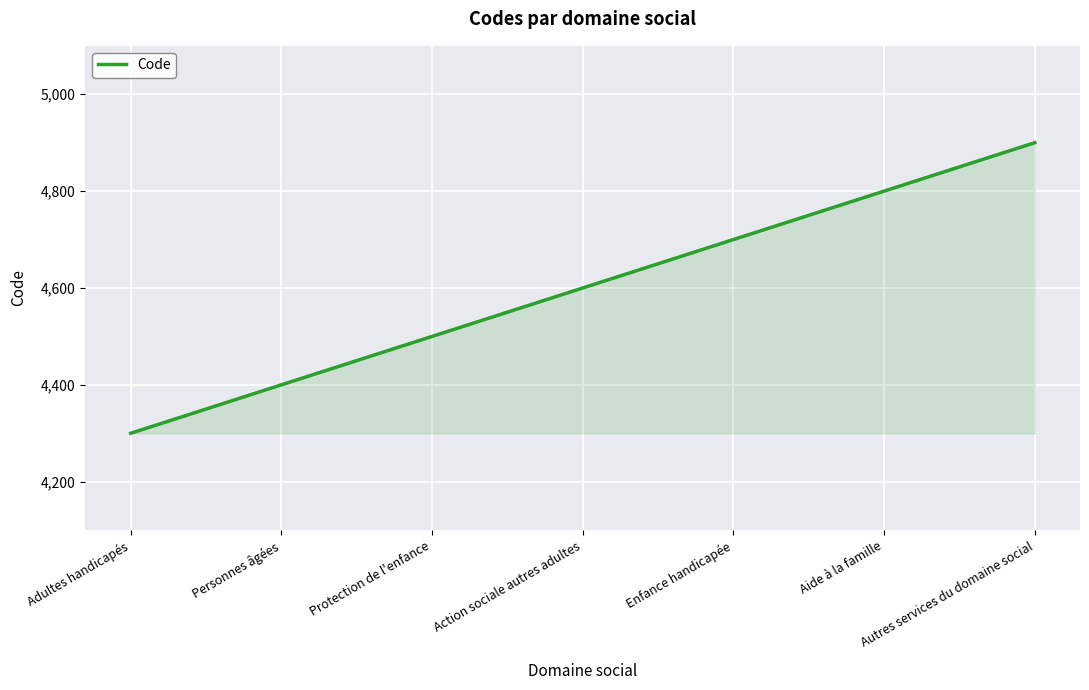

What is the maximum value shown in the chart?

4900